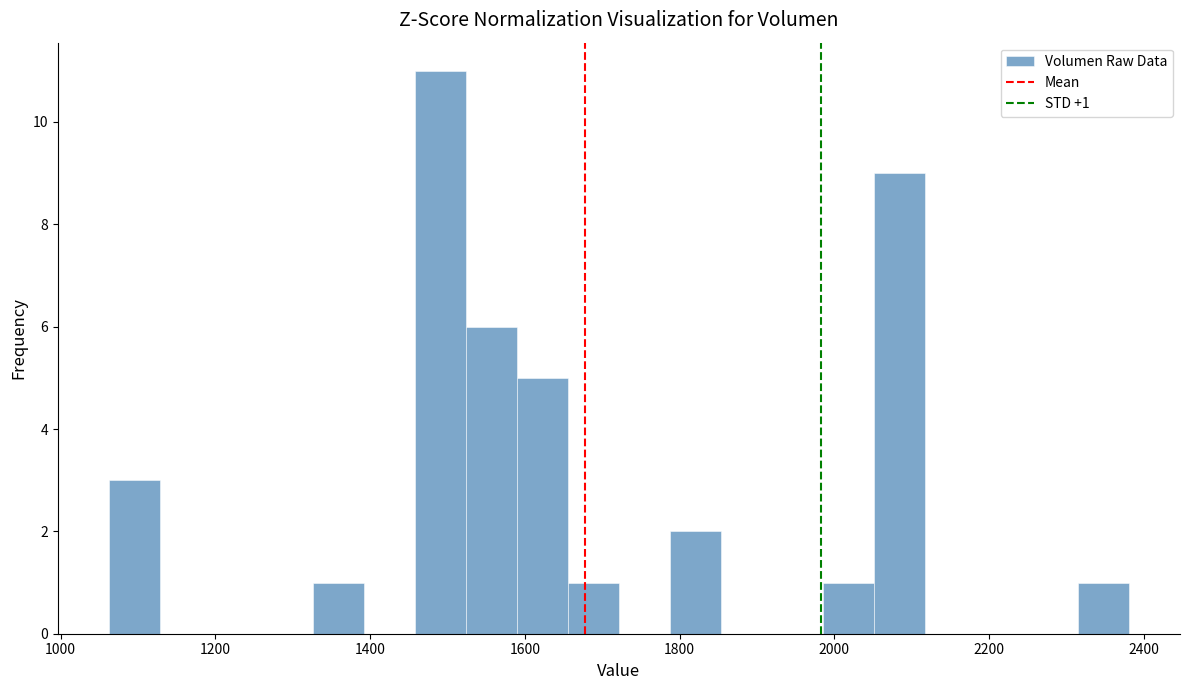

Around what value on the x-axis is the tallest bar? Give the approximate position of its centre, as read against the axis.

1500